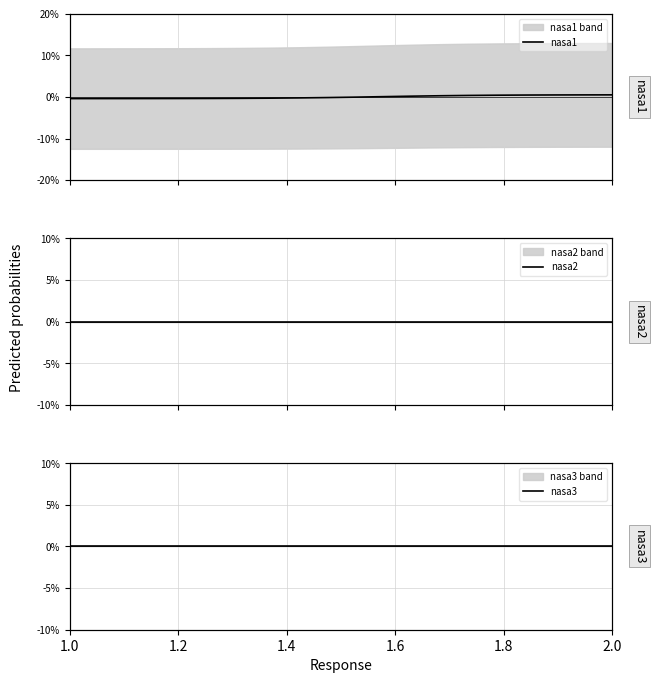

What are all the series names shown in the legend?

nasa1, nasa2, nasa3